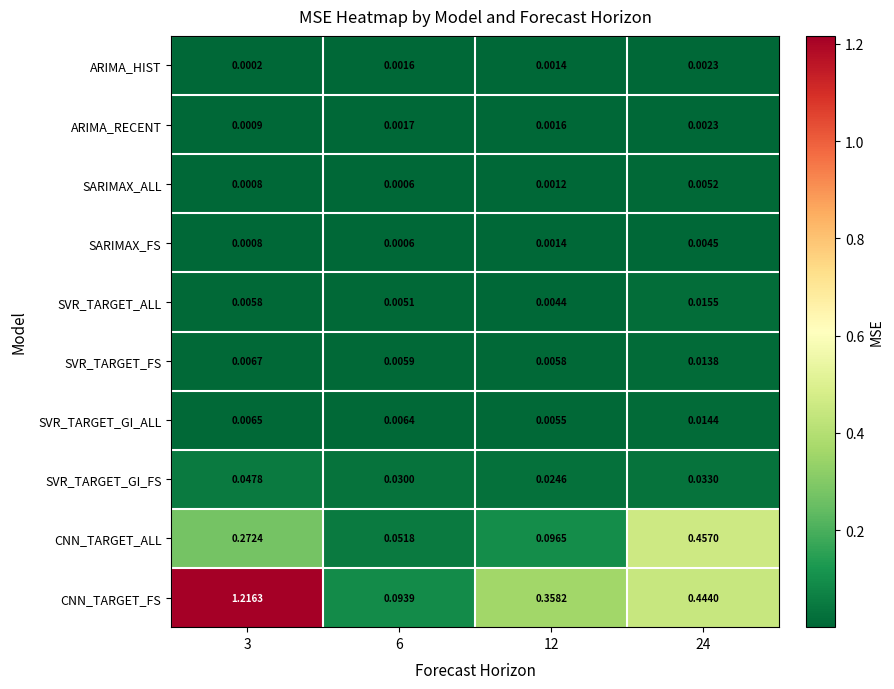

Is the value of CNN_TARGET_FS at 24 greater than the value of SARIMAX_FS at 6?

Yes